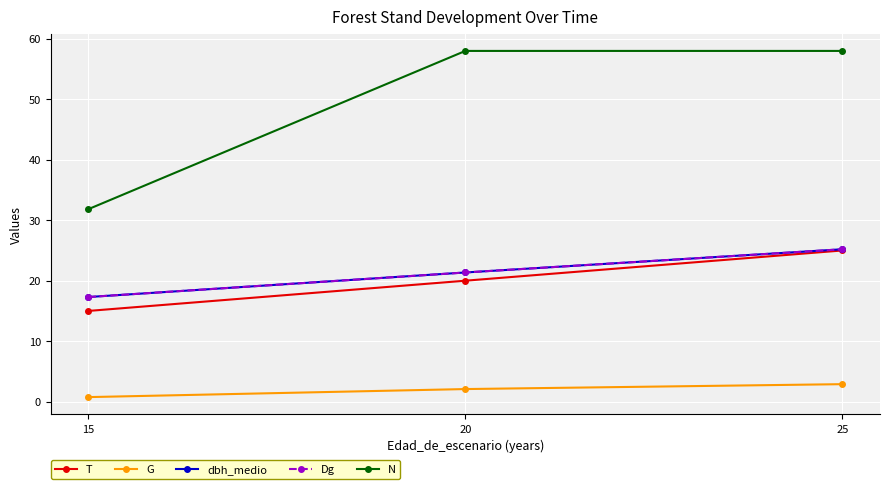

Does the chart have visible grid lines?

Yes